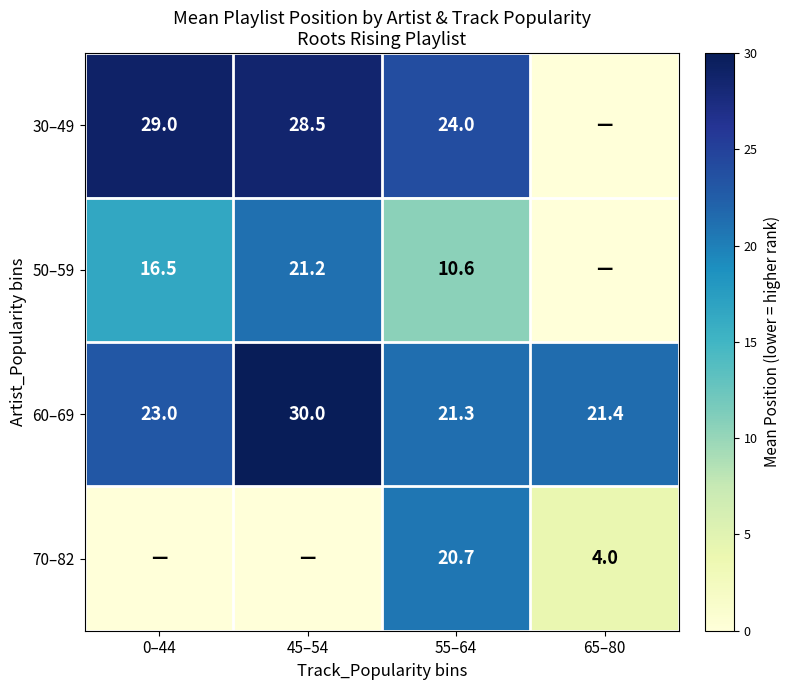

What is the total value across all series at 65–80?

25.4